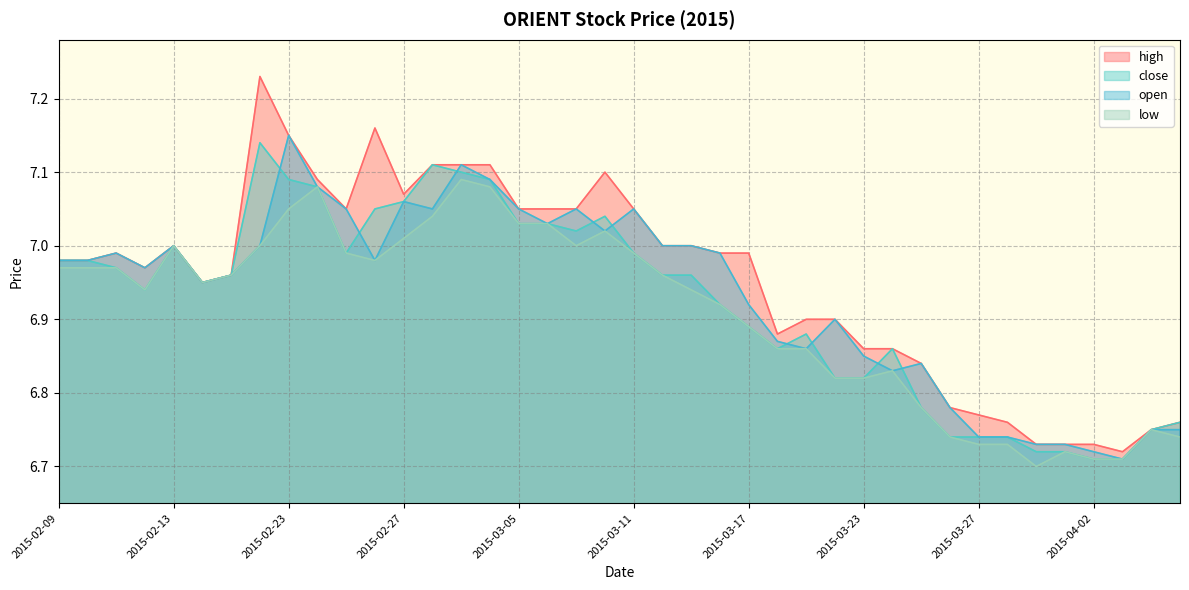

At which label does low reach its peak?

2015-03-03